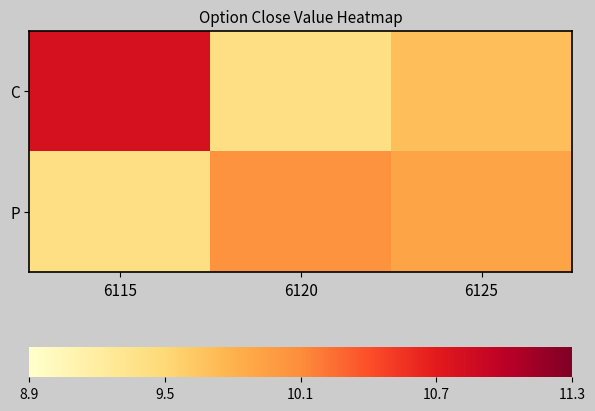

At which category is the sum across all series the highest?

6115